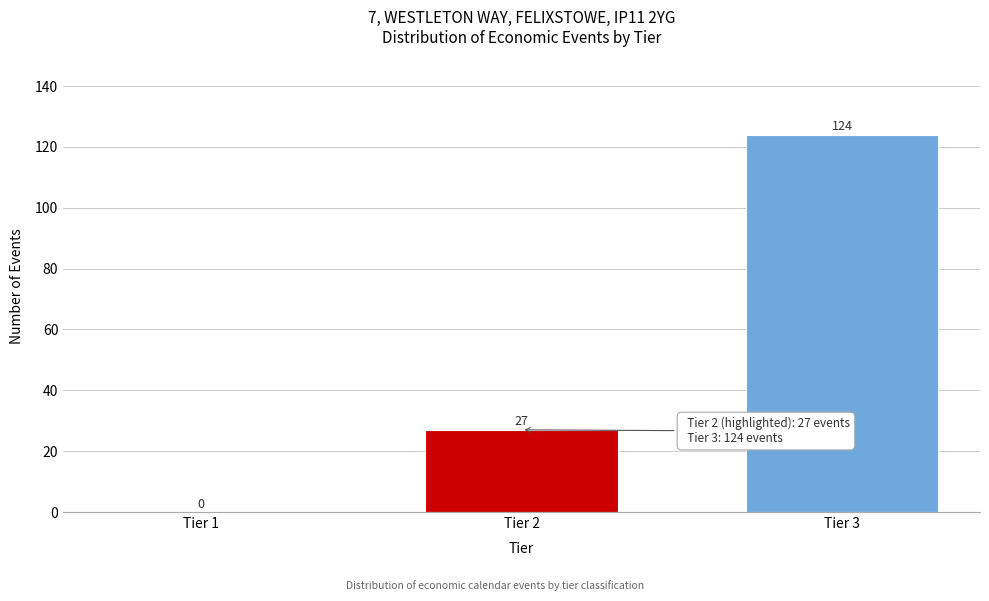

Reading right to left, what are all the values shown in this chart?

Tier 3=124	Tier 2=27	Tier 1=0